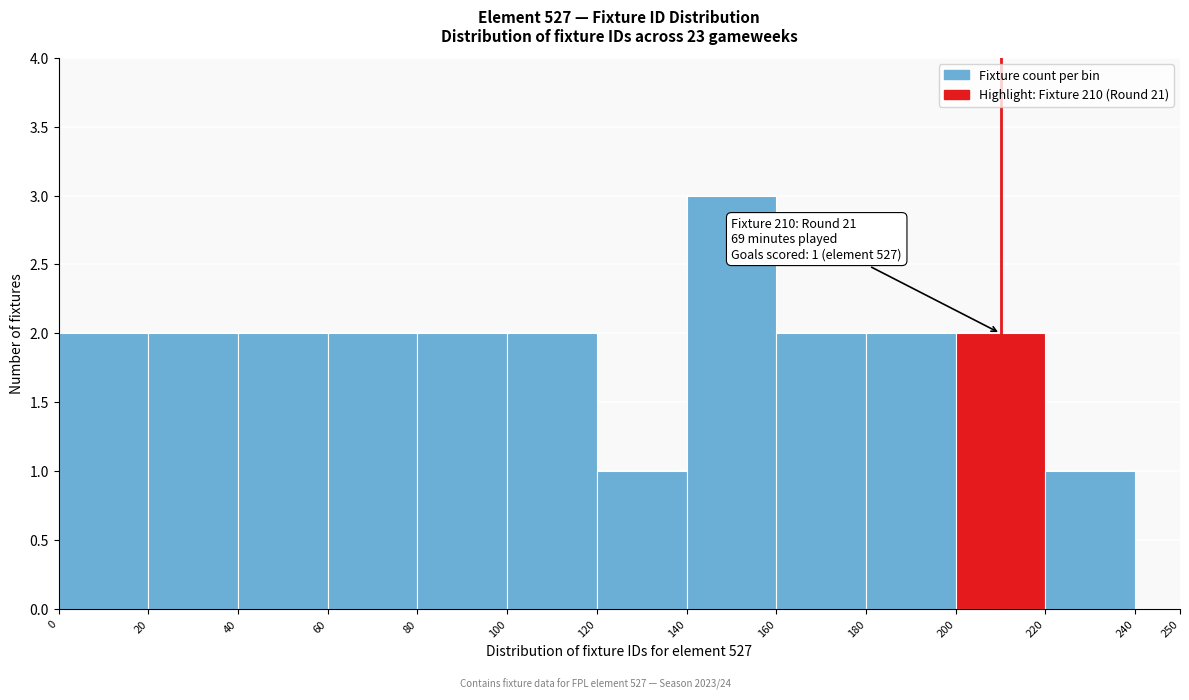

Over which range of the x-axis is the bar tallest?

140 to 160